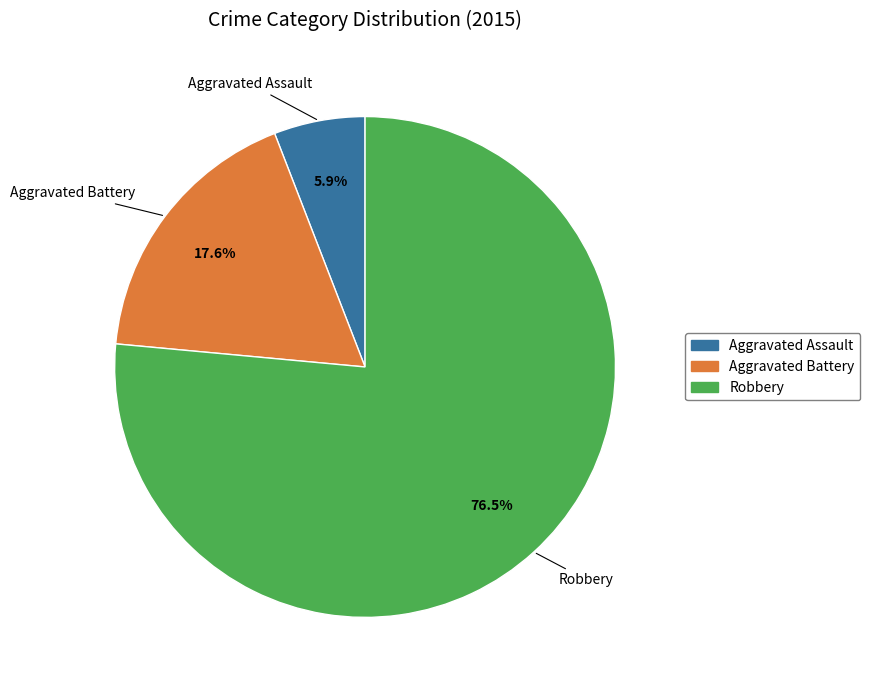

How many segments does this pie chart have?

3